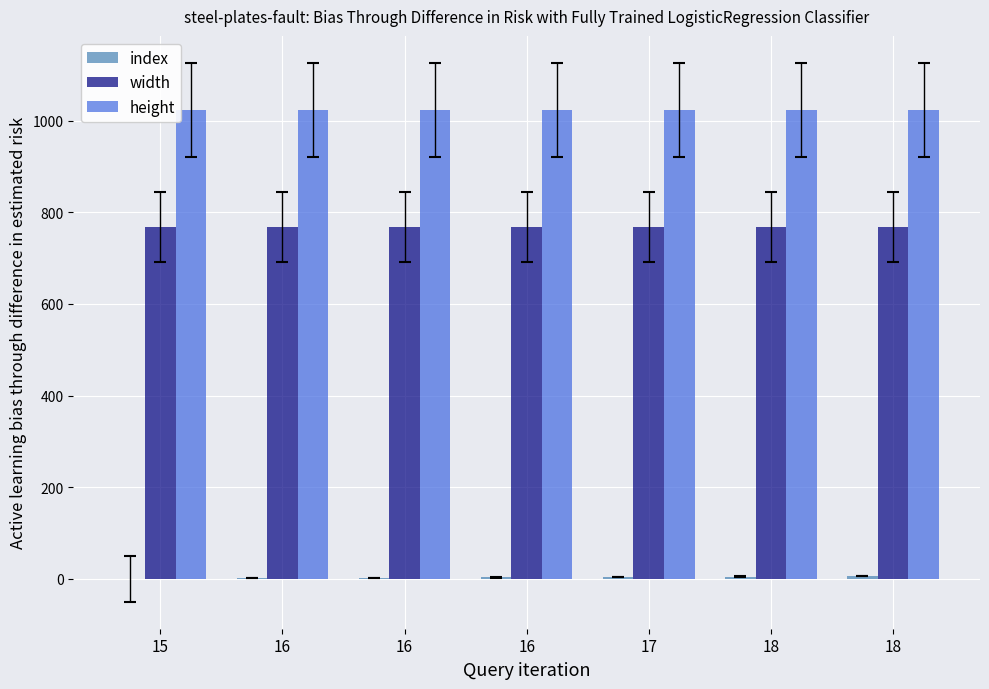

How many series are shown in this chart?

3